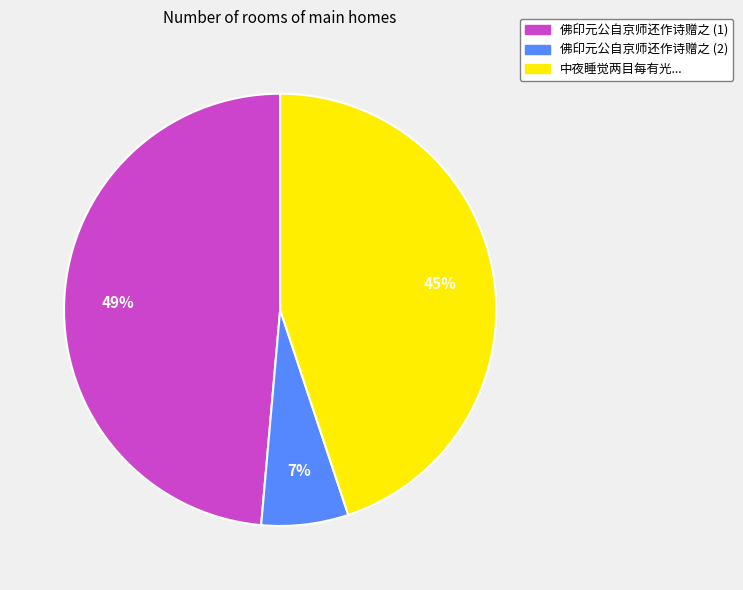

Which slice is the smallest?

佛印元公自京师还作诗赠之 (2)